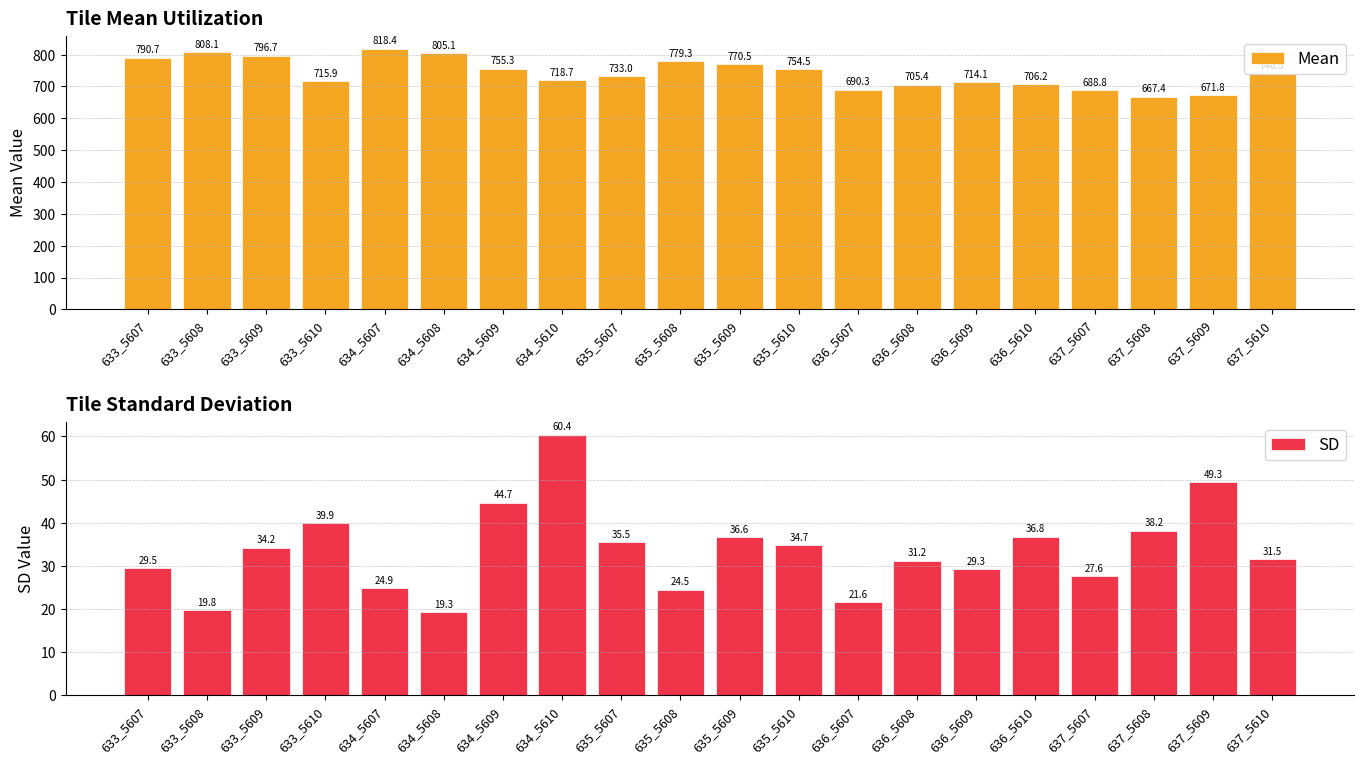

Is it true that Mean equals 667.4 at 637_5608?

True